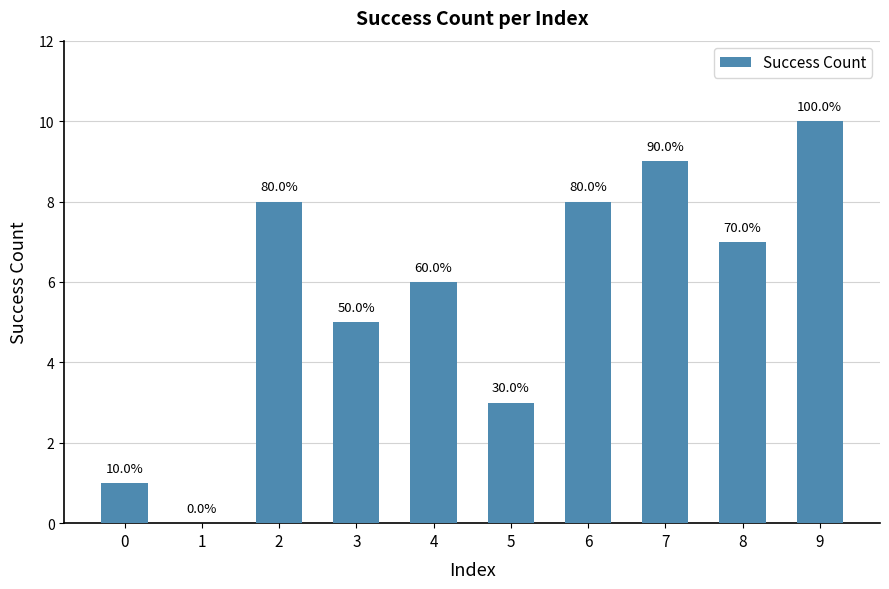

What is the difference between the second highest and minimum values?

9